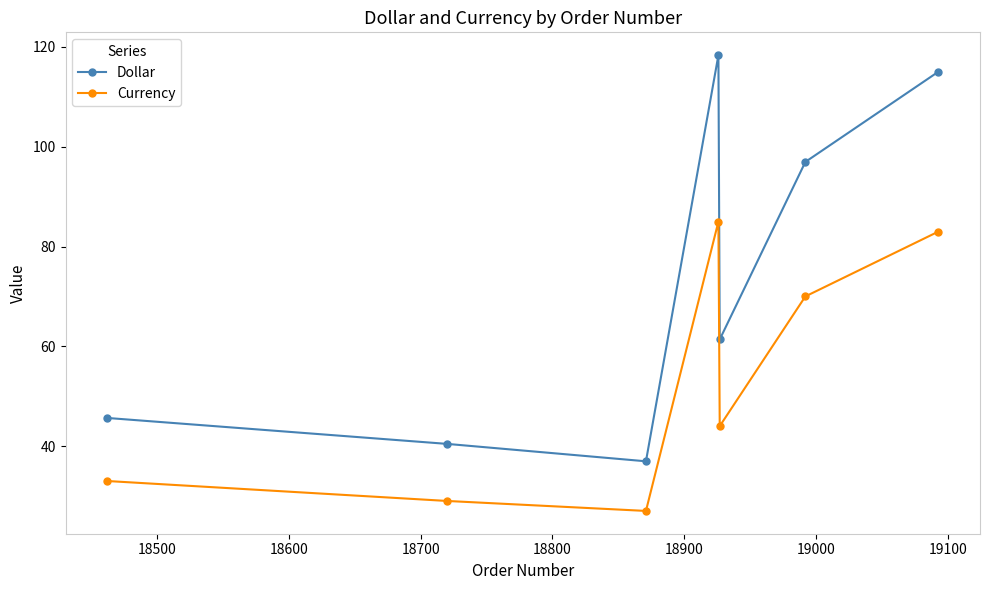

How many lines are shown in the chart?

2